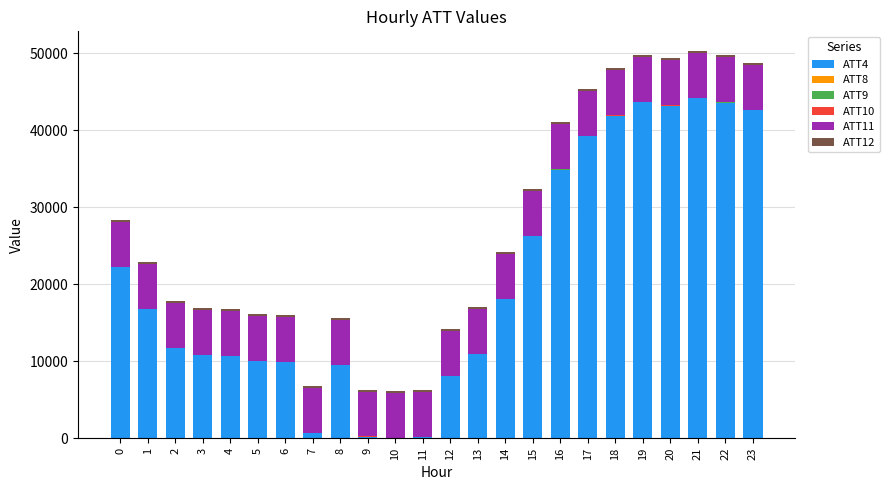

Which series has the largest total across all categories?

ATT4